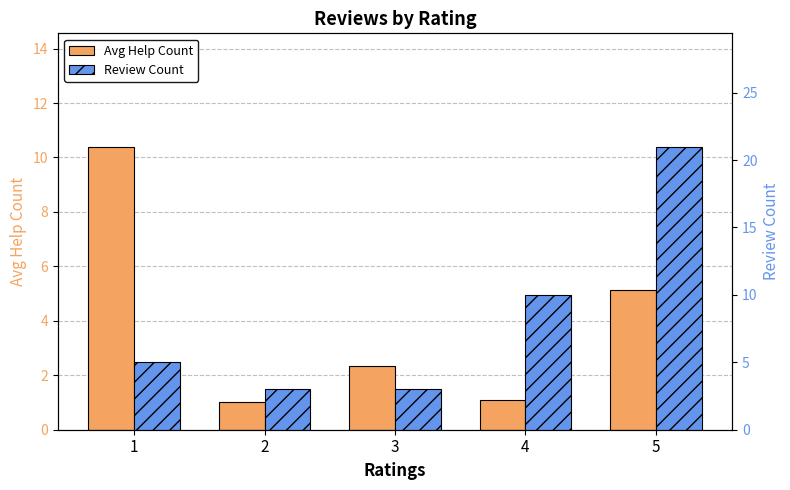

How many bars are there in total?

10